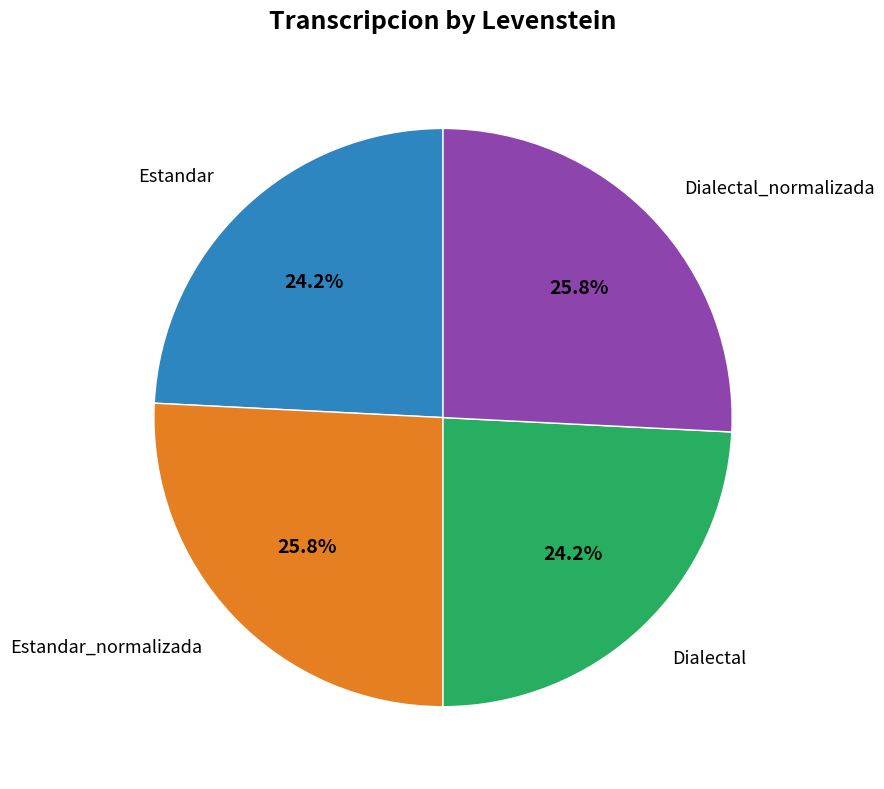

Is there any slice that represents more than half of the pie?

No